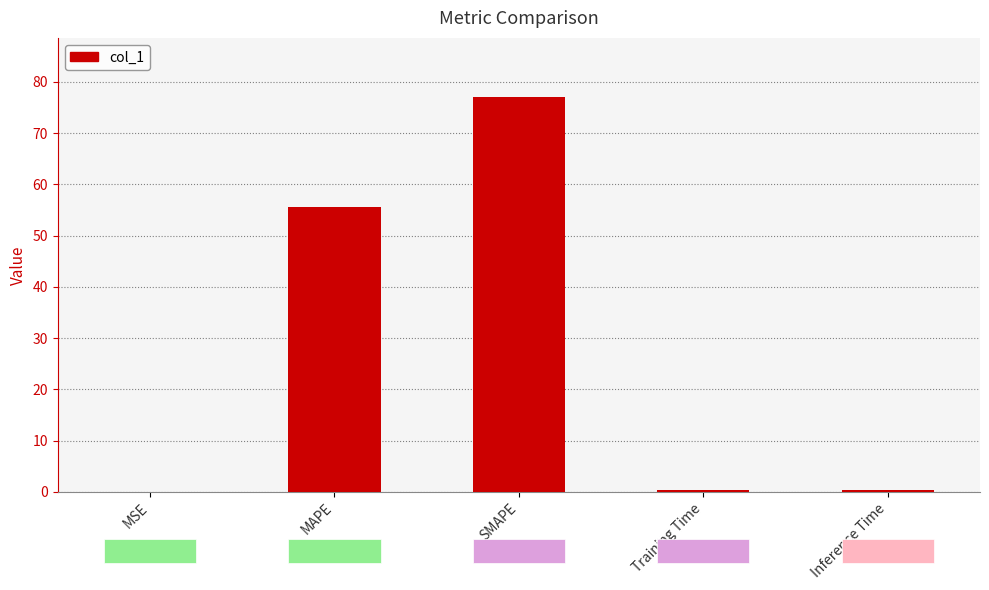

The value at MAPE is 55.6. True or false?

True